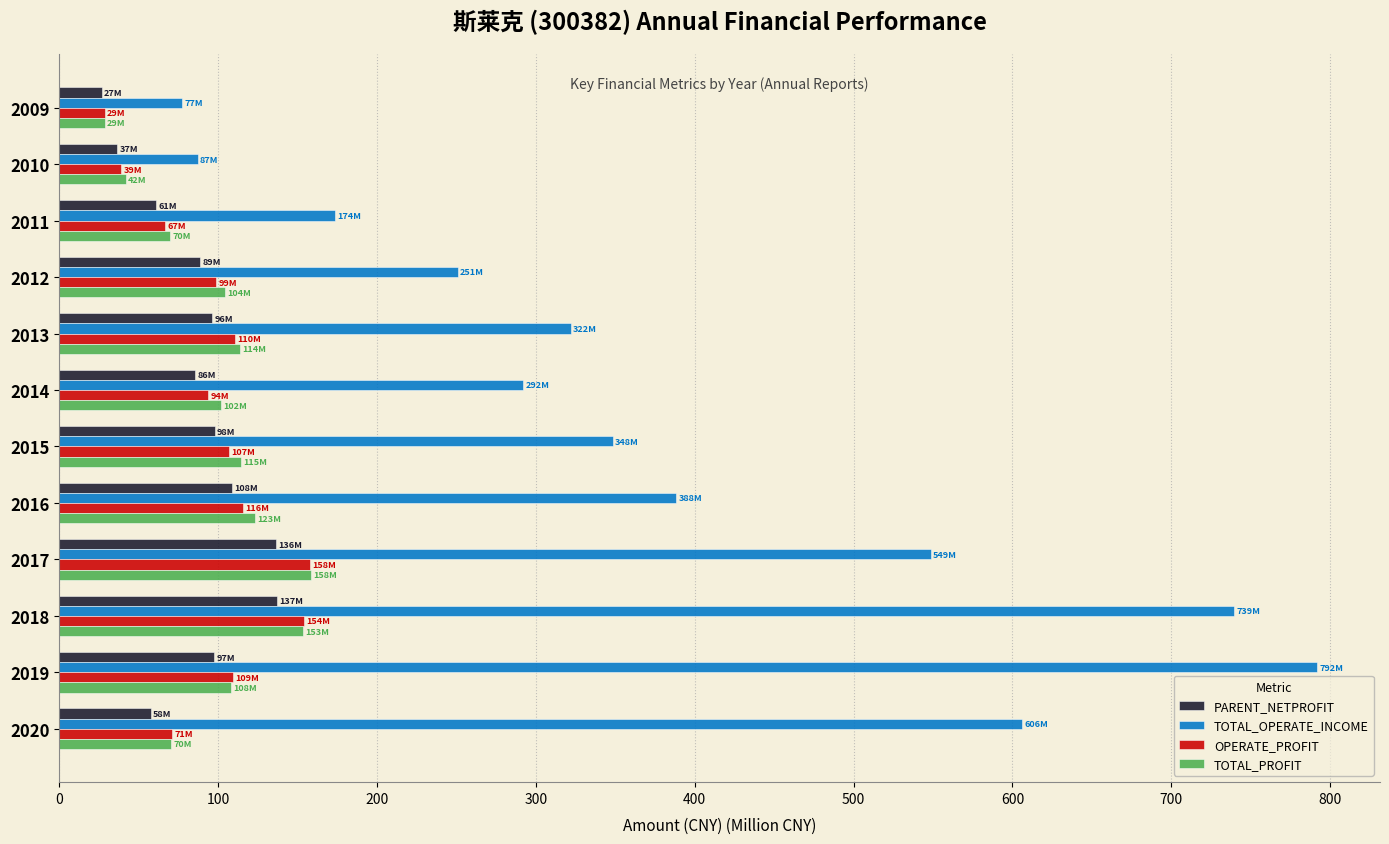

How many data points in TOTAL_PROFIT are less than 108?

6